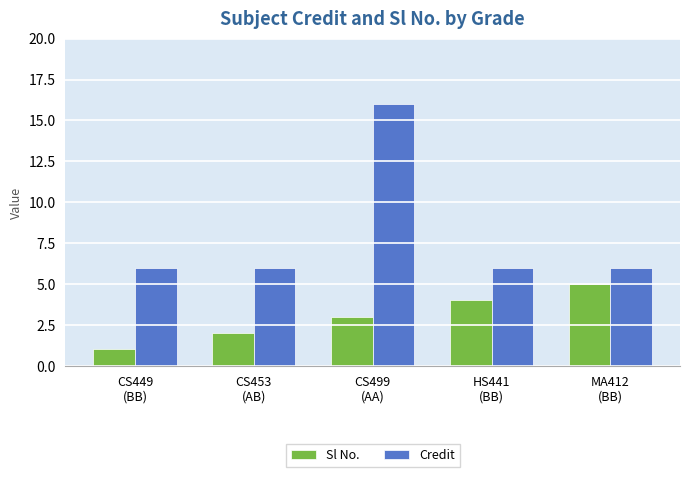

What are all the series names shown in the legend?

Sl No., Credit